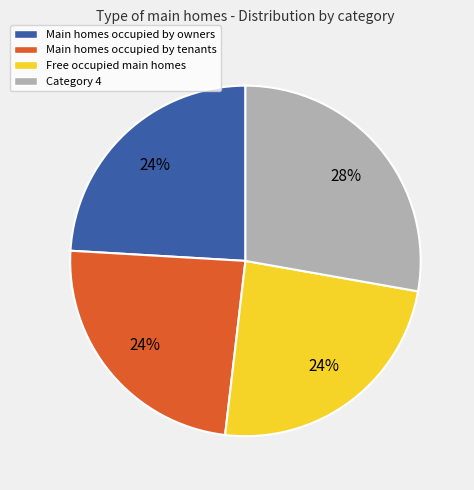

To the nearest percent, what is the average slice percentage?

25%